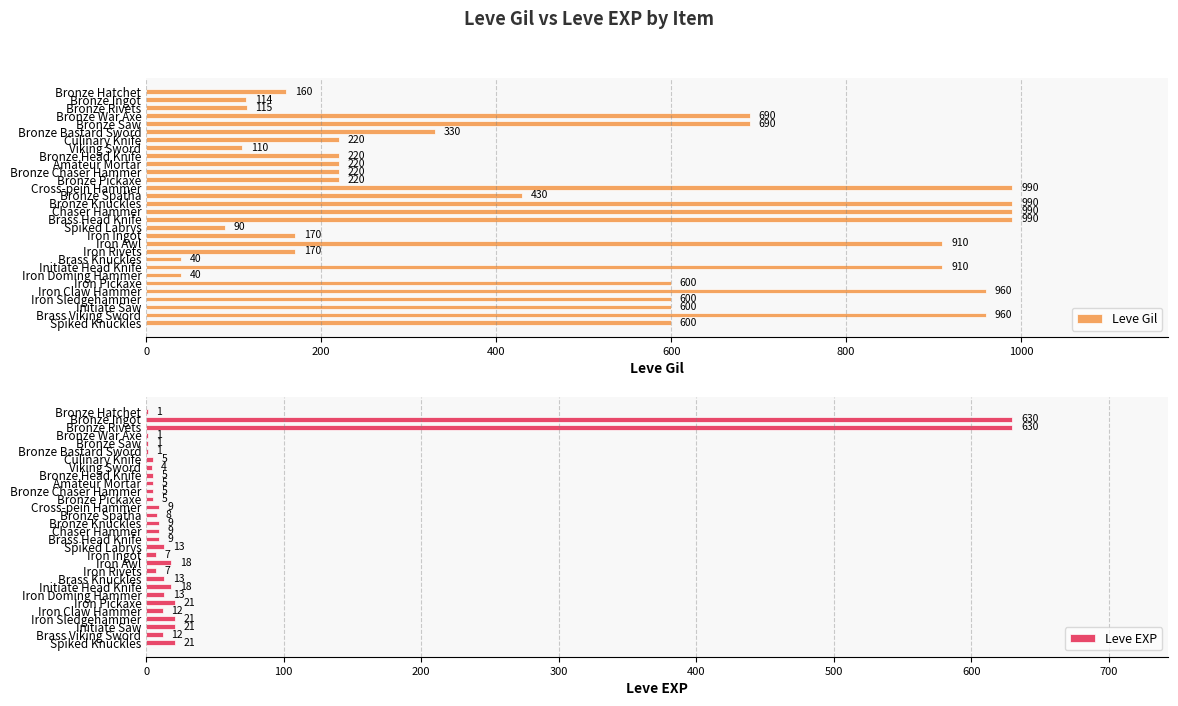

What is the difference between the second highest and second lowest values in the Leve Gil series?

950